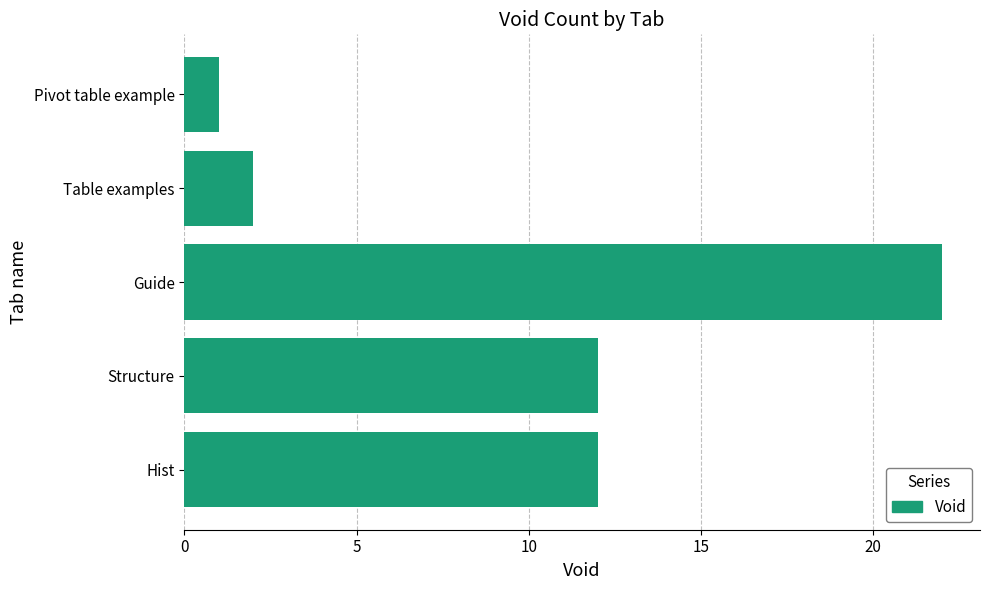

Which has a higher value, Hist or Guide?

Guide